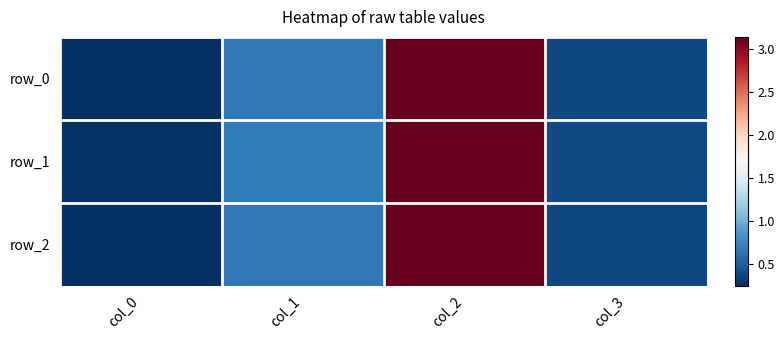

What is the total value across all series at col_0?

0.8